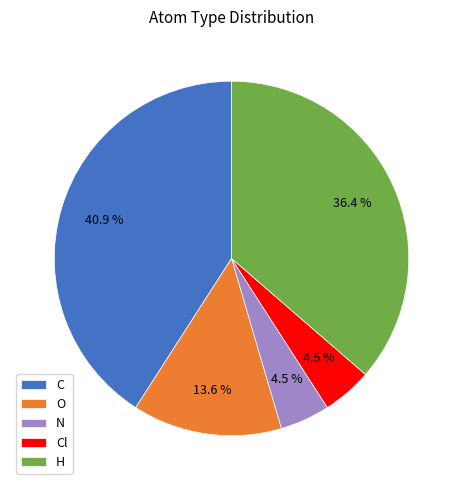

To the nearest percent, what is the combined percentage of C and O?

55%